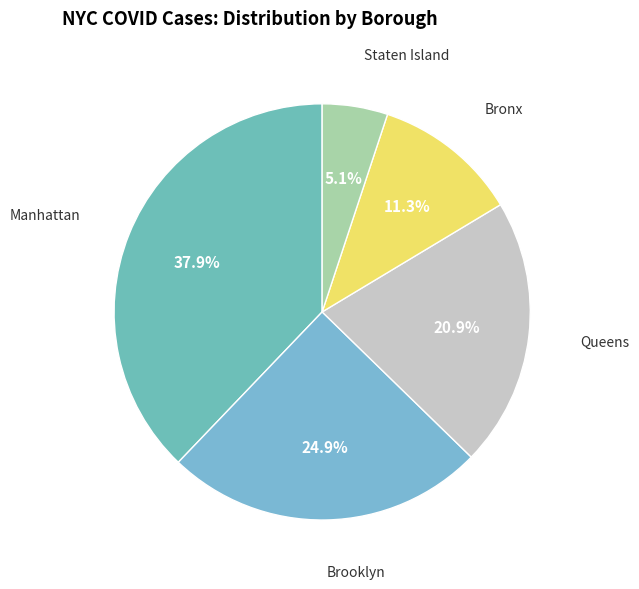

The Manhattan slice represents 38% of the pie. True or false?

True